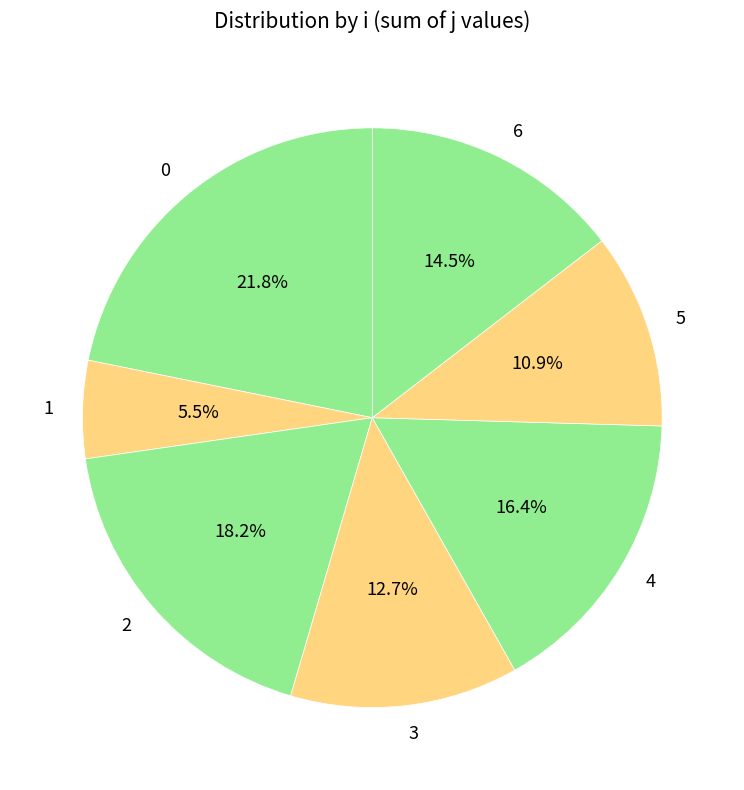

Which category has the biggest portion of the pie?

0